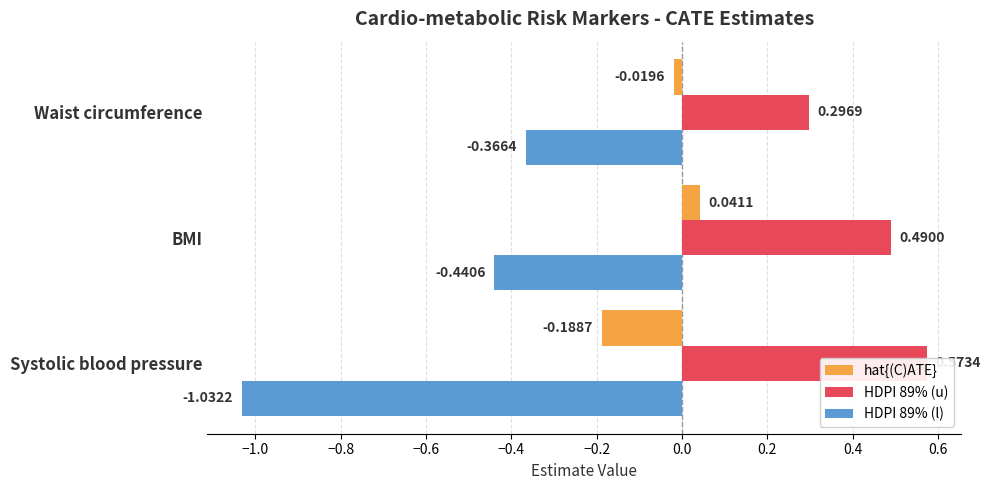

True or false: hat{(C)ATE} has a value of -0.0 at Waist circumference.

False